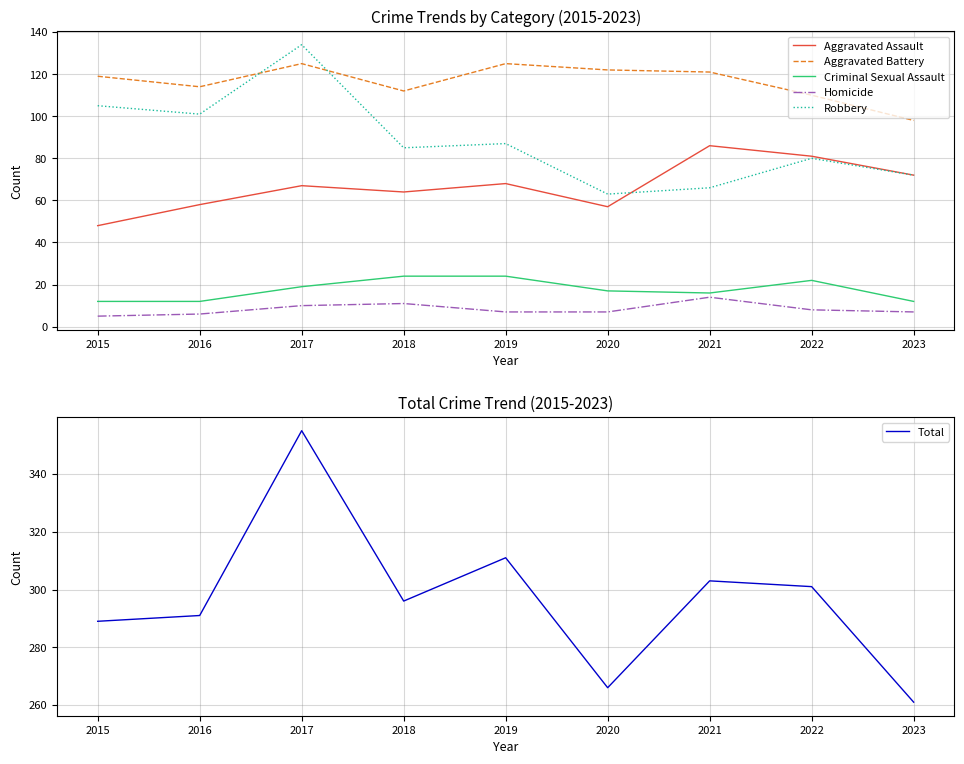

True or false: Aggravated Battery and Homicide intersect in this chart.

False